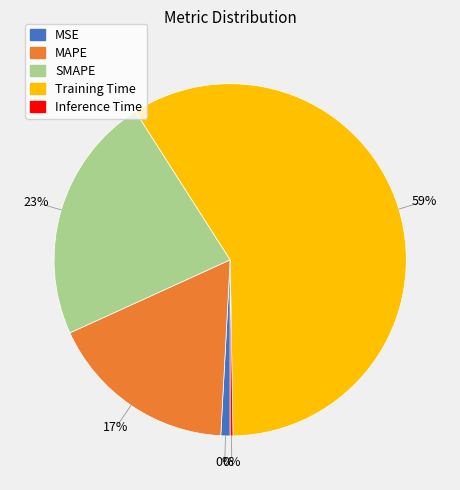

How many segments does this pie chart have?

5